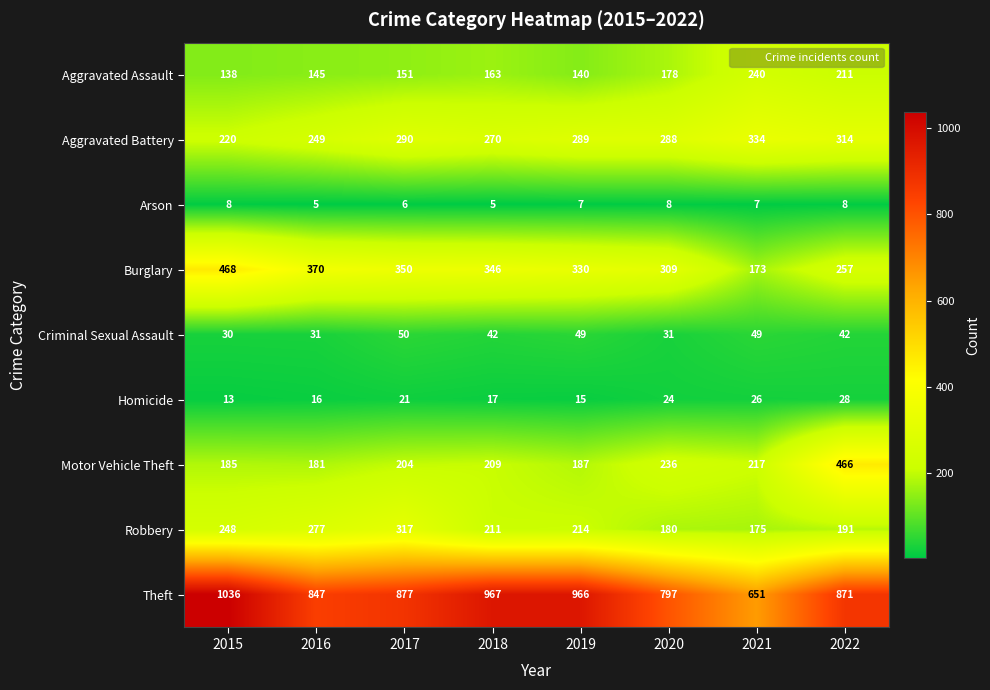

The value of Motor Vehicle Theft at 2020 is 236. True or false?

True